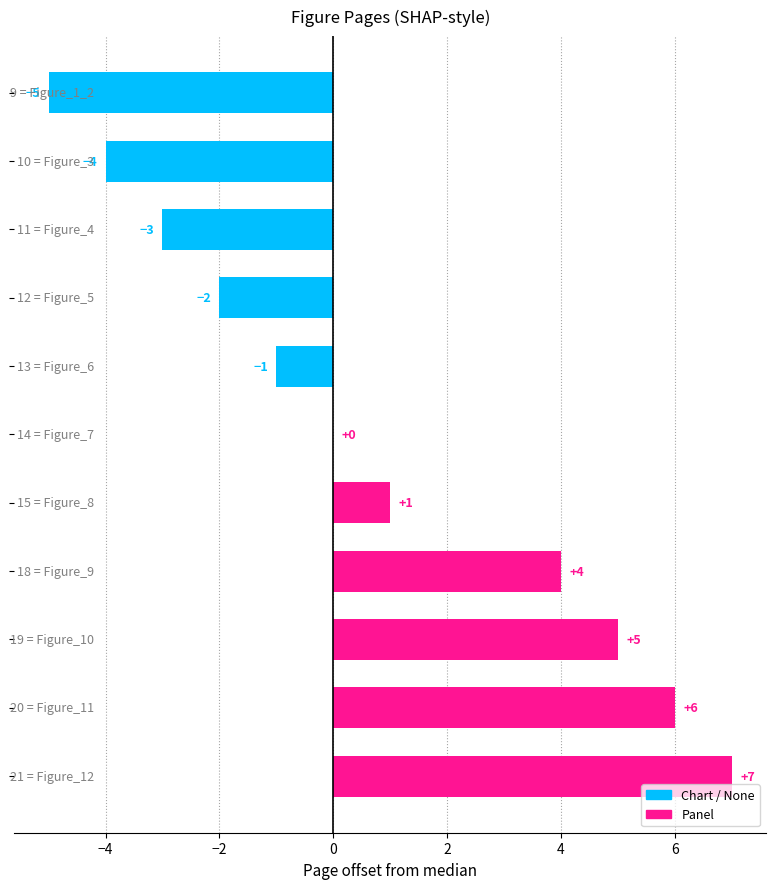

Are the bars horizontal?

Yes